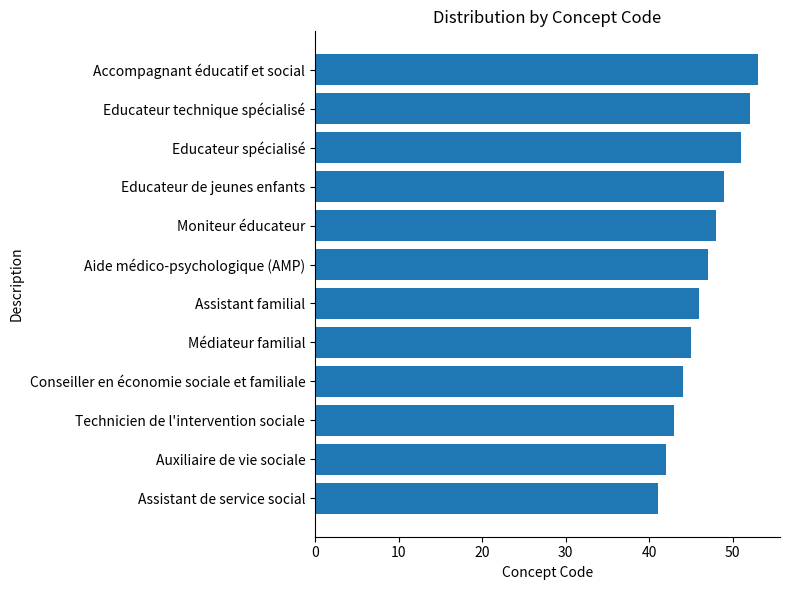

Is it true that the value at Educateur spécialisé is 51?

True